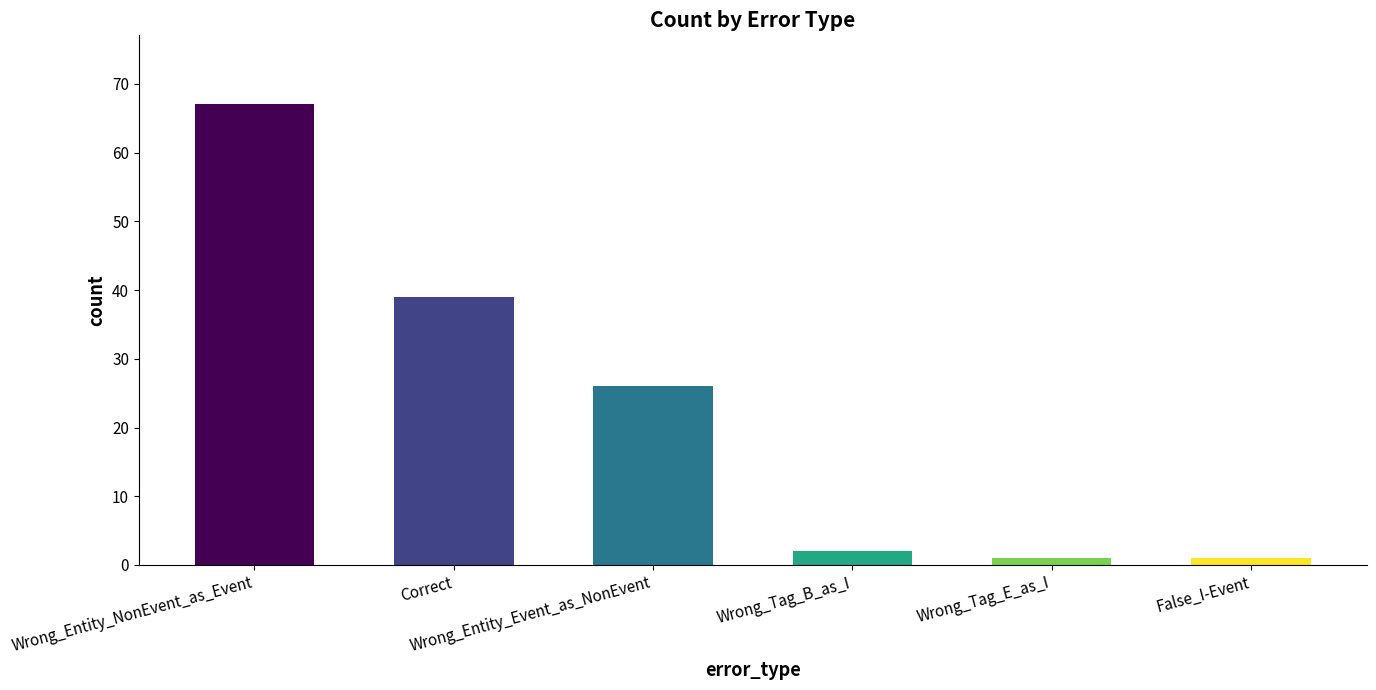

How many bars are there in total?

6